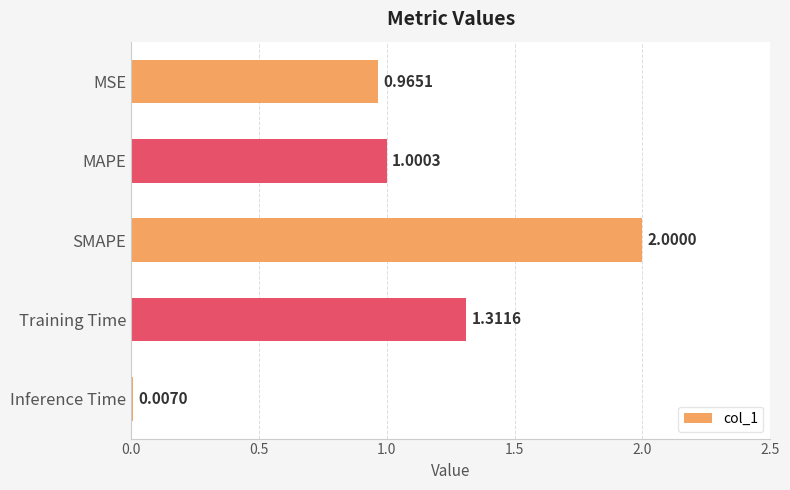

At which category does the chart reach its peak across all series?

SMAPE